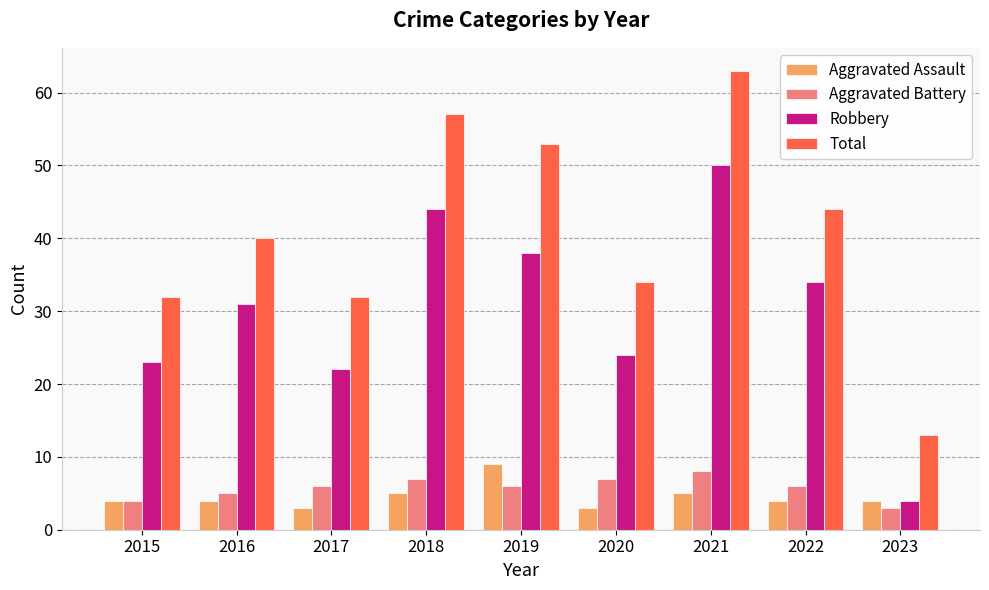

What is the difference between the maximum and minimum values in the Total series?

50